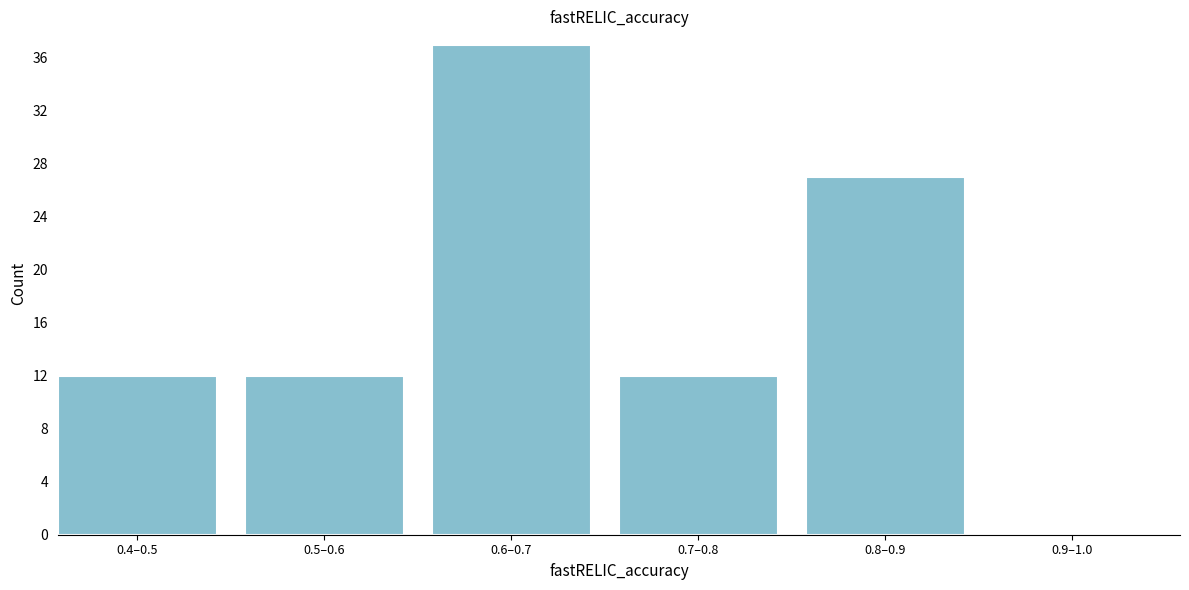

Reading left to right, extract all data points from this chart.

0.4–0.5=12	0.5–0.6=12	0.6–0.7=37	0.7–0.8=12	0.8–0.9=27	0.9–1.0=0